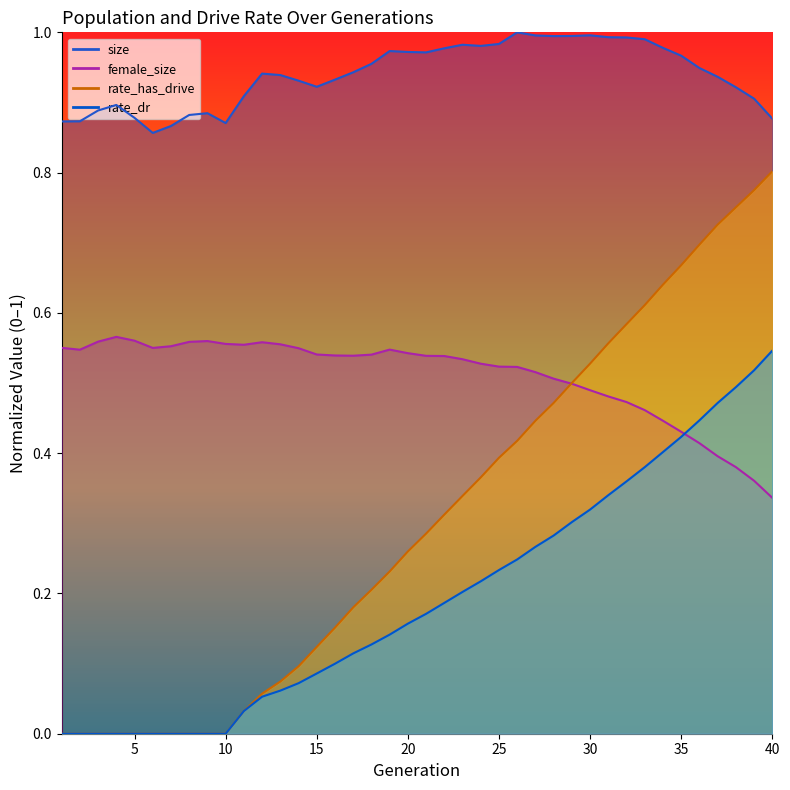

True or false: female_size and size cross at least once.

False